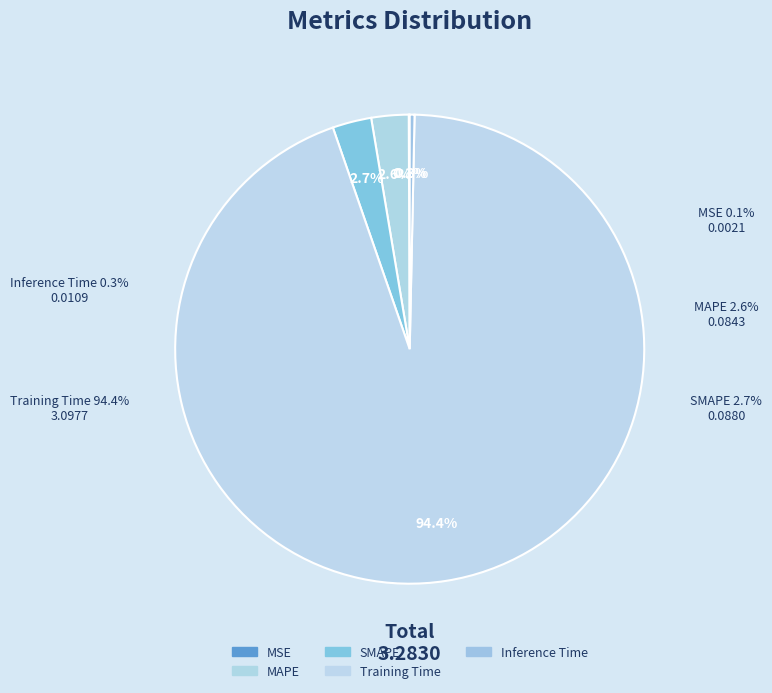

The Training Time slice represents 89% of the pie. True or false?

False